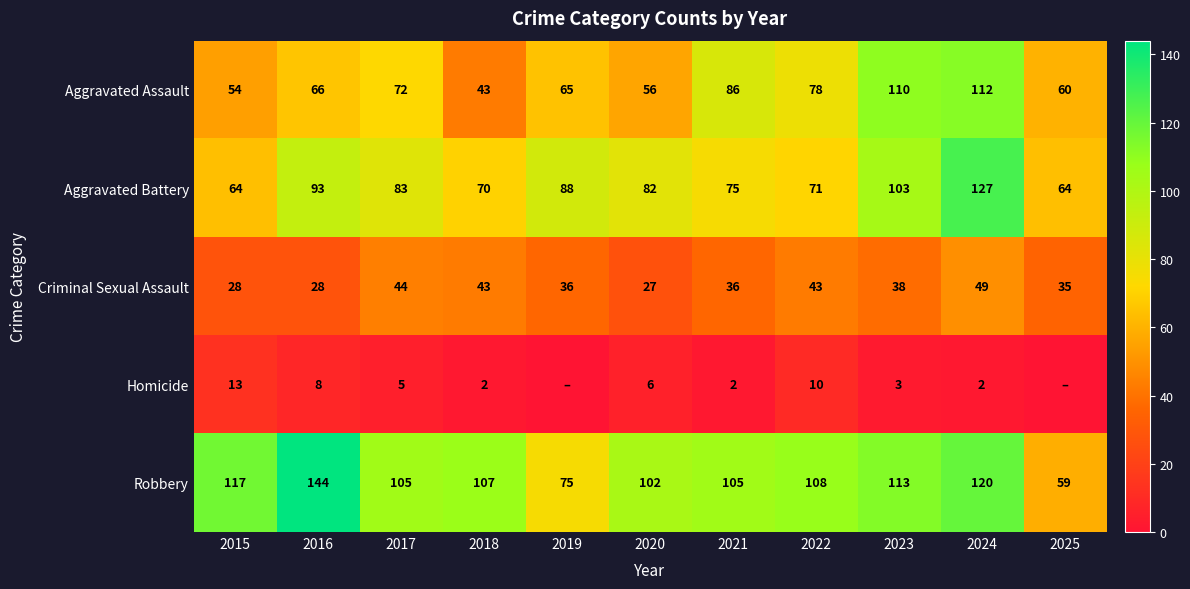

What is the total value across all series at 2018?

265